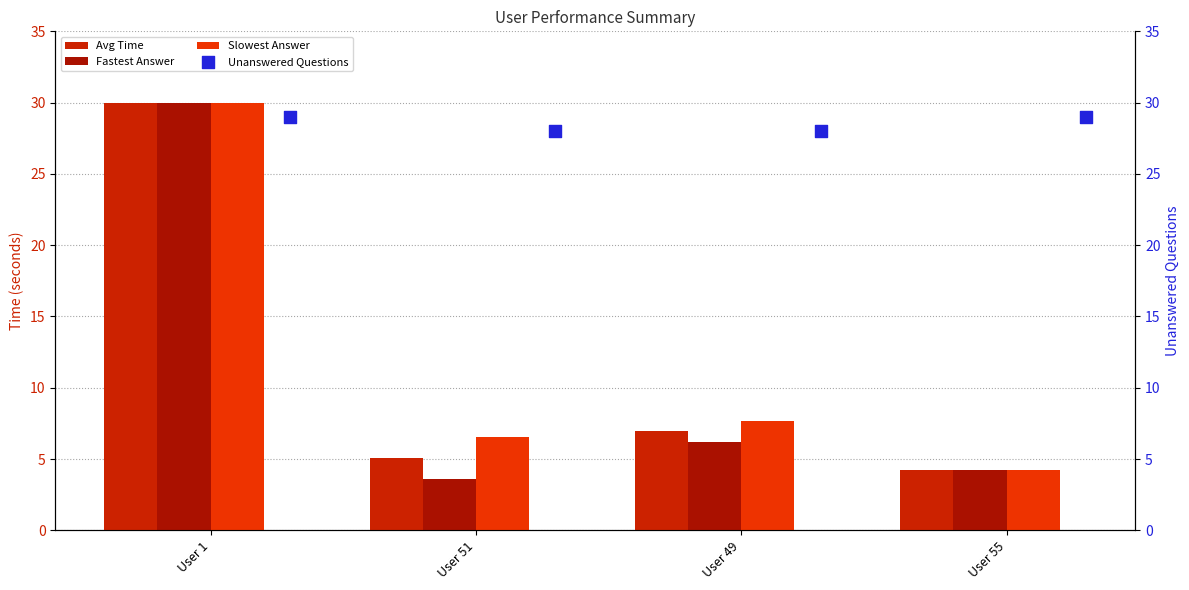

Is the value of Unanswered Questions at User 49 greater than the value of Slowest Answer at User 55?

Yes